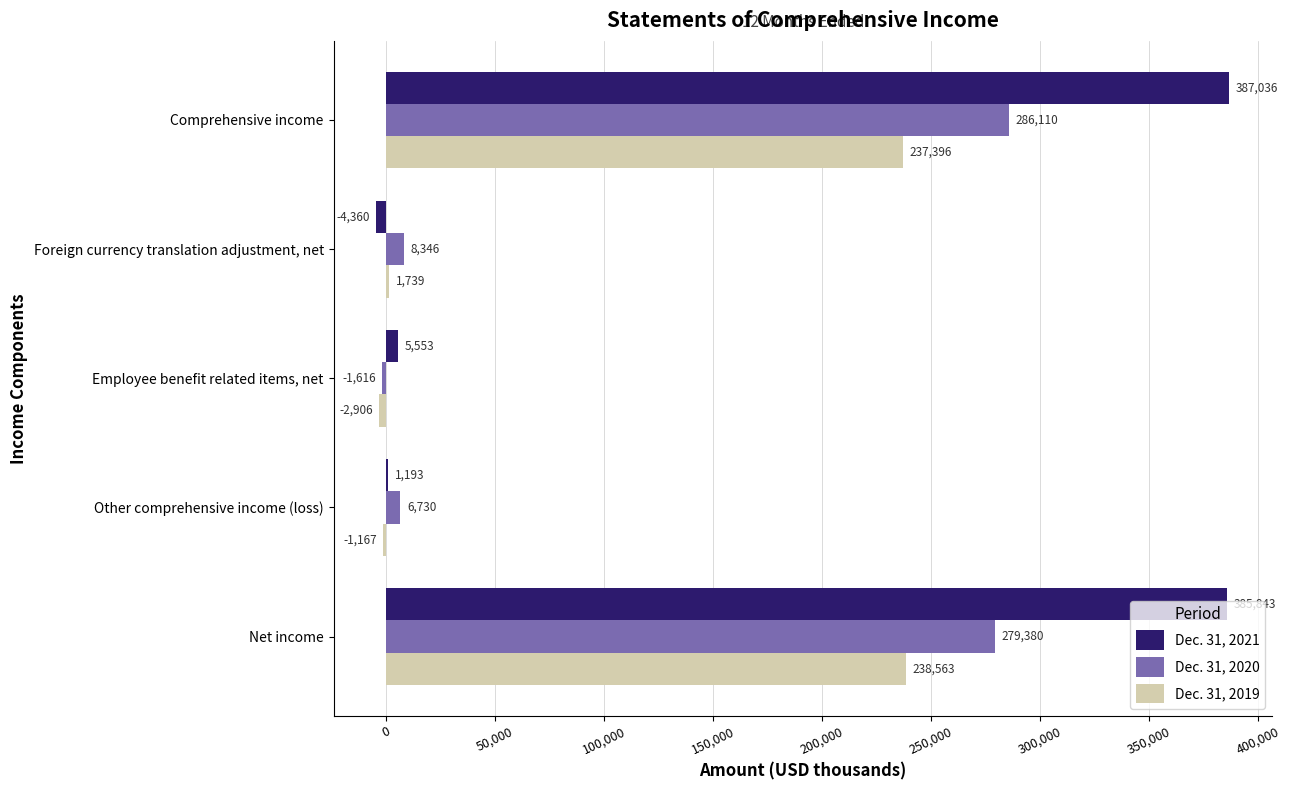

Between Net income and Foreign currency translation adjustment, net, which series saw the biggest shift?

Dec. 31, 2021